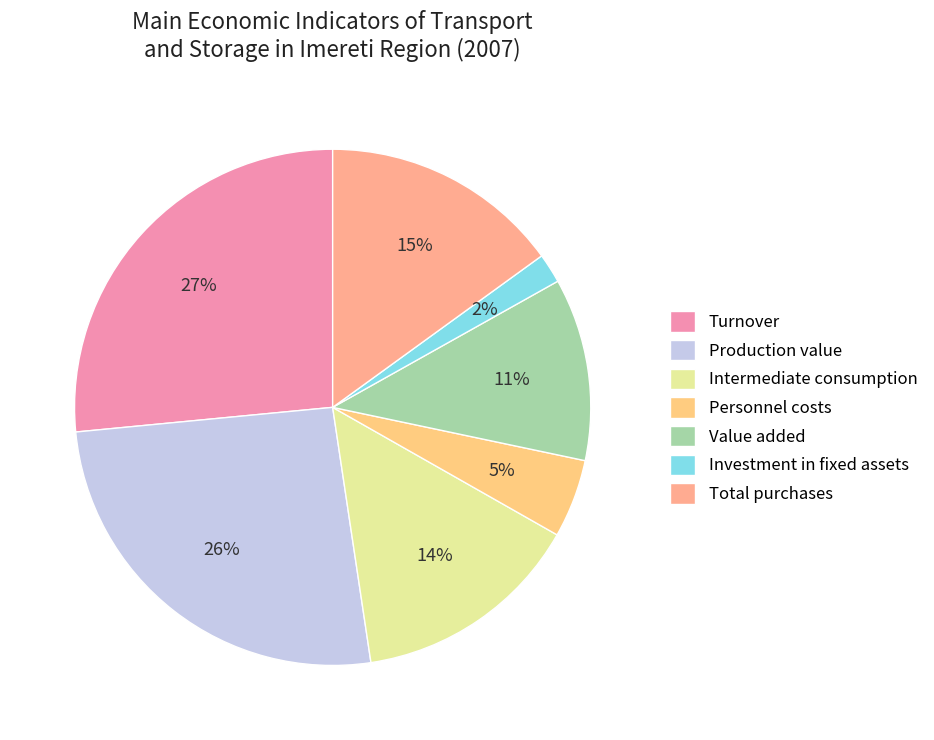

How many segments does this pie chart have?

7